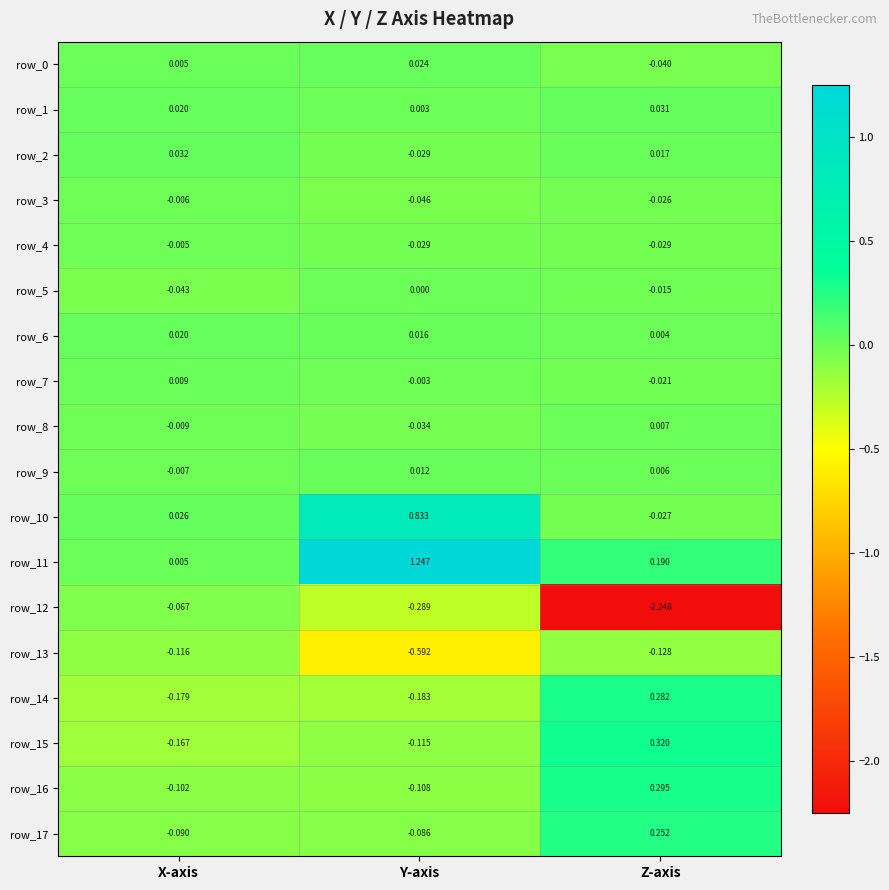

Count the row_8 values in the range 0 to 1.

1